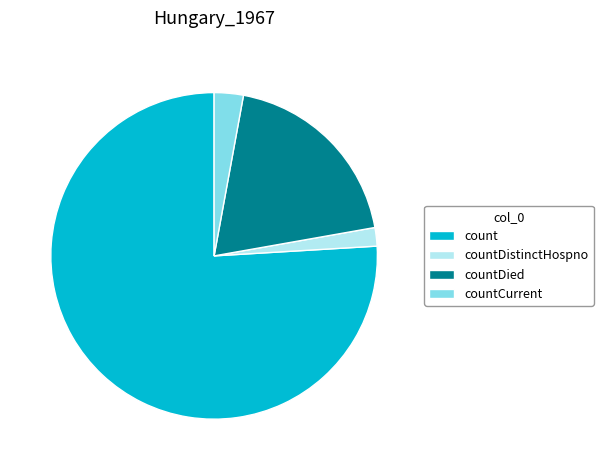

Count the number of slices in the pie.

4